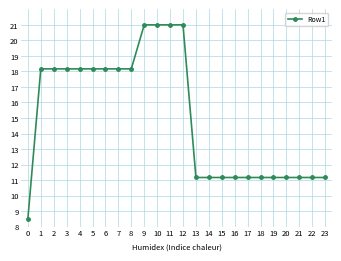

Which has a higher value, 18 or 5?

5